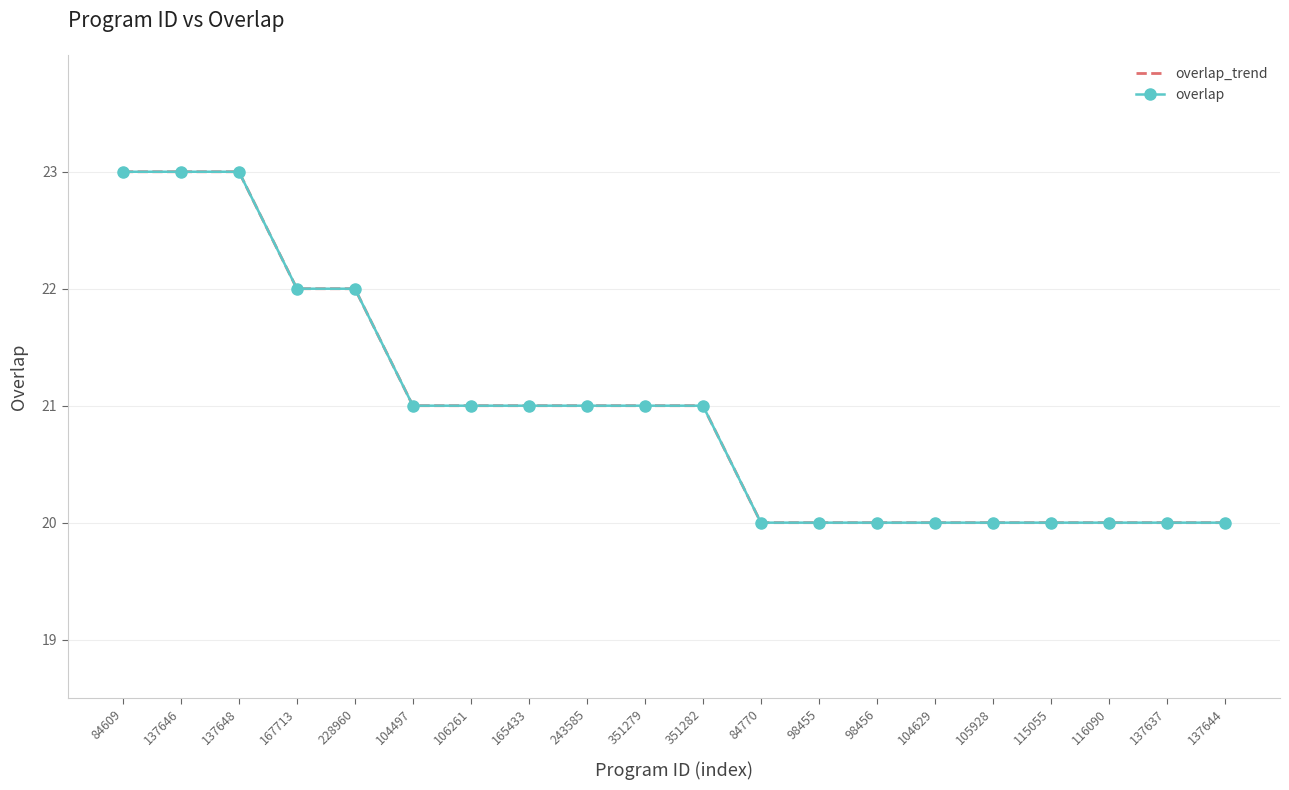

Where does the overlap series first go above 21?

84609